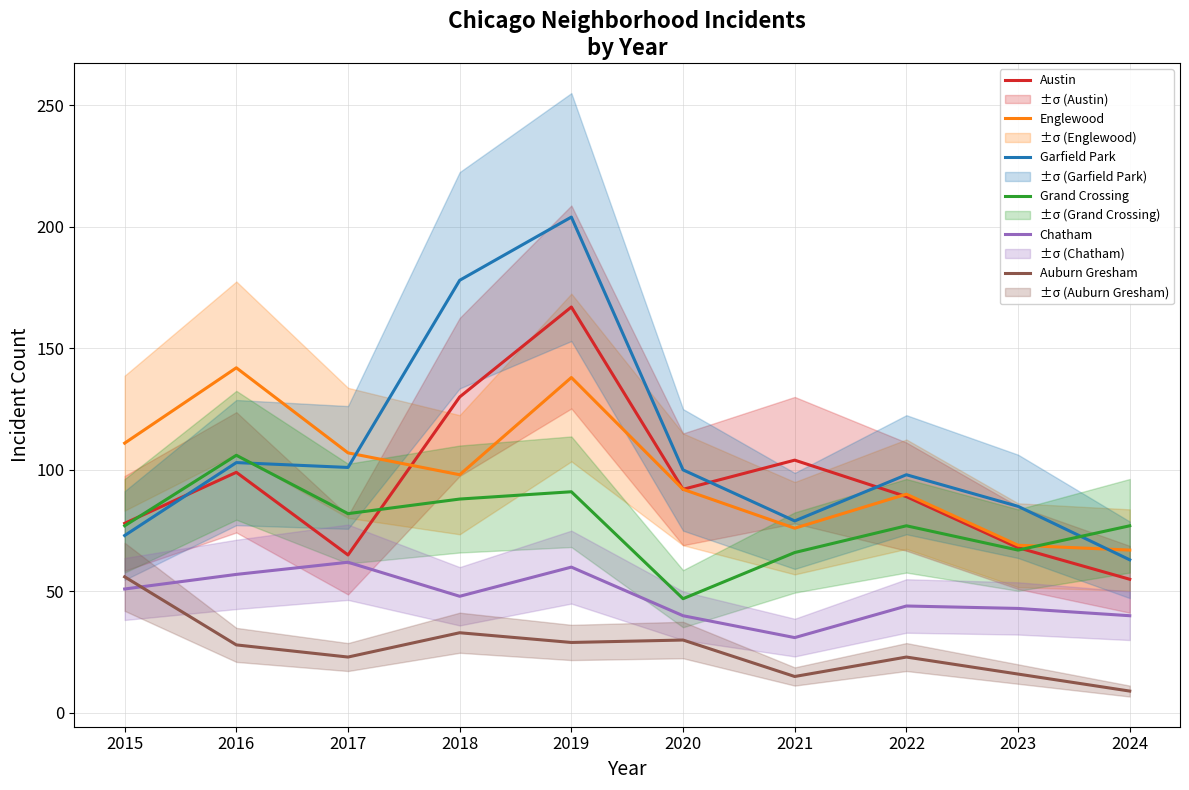

Which series has the widest spread of values?

Garfield Park